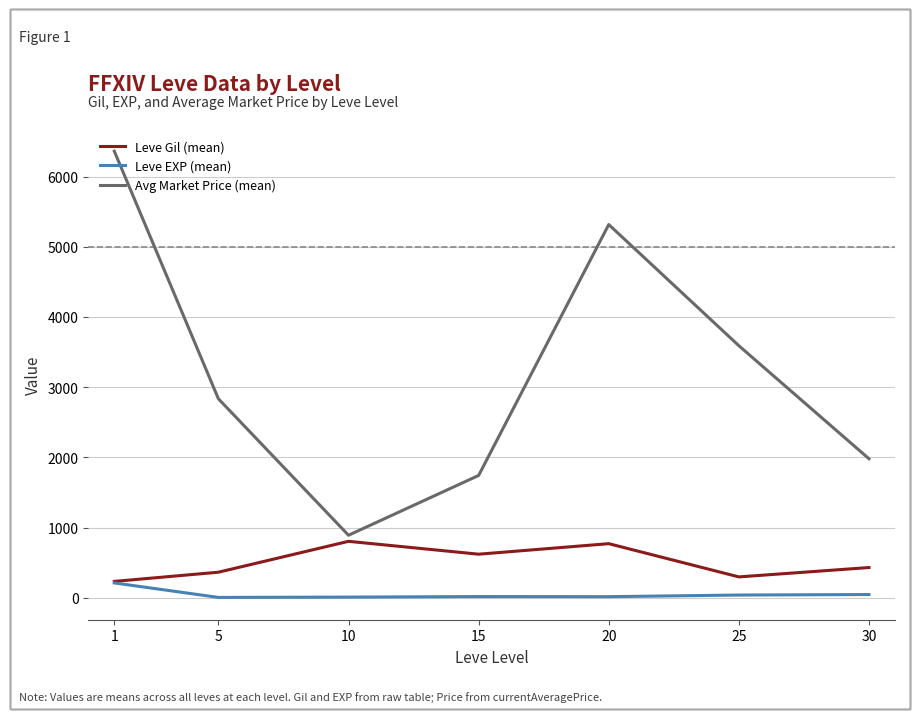

How many distinct data groups are displayed?

3